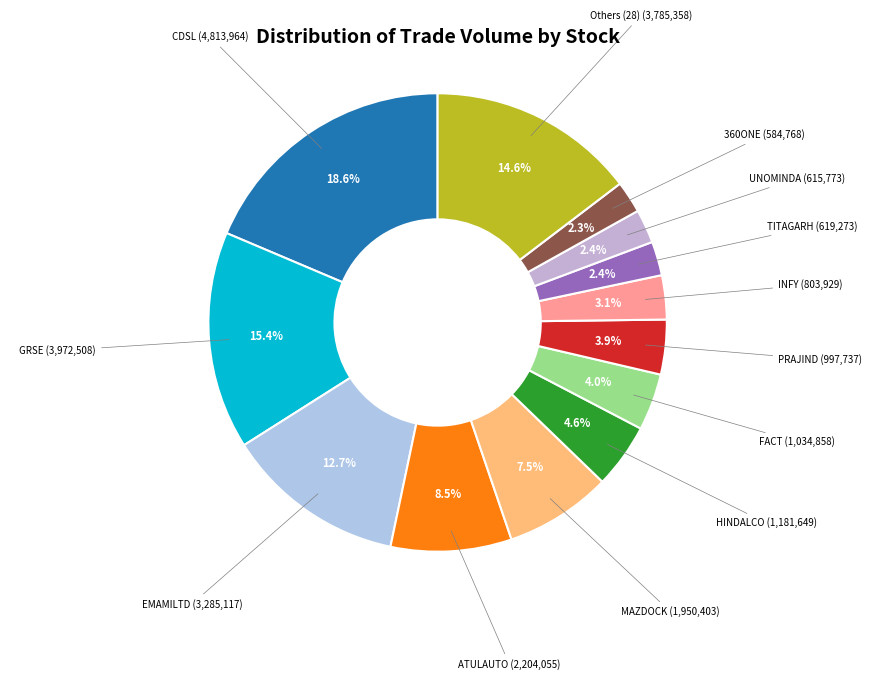

How many segments does this pie chart have?

13